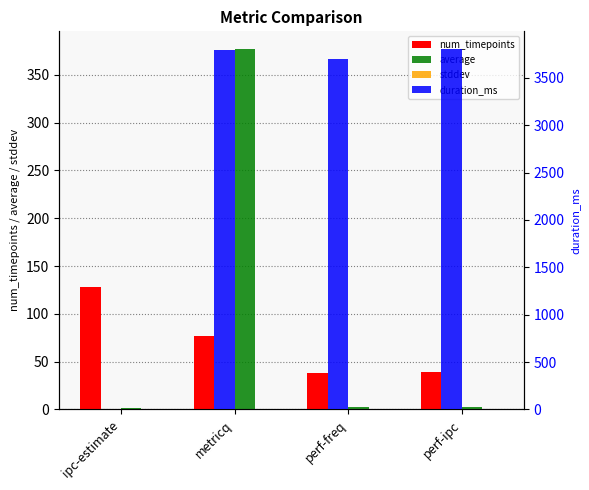

Reading left to right, transcribe all the data shown in this chart.

num_timepoints: ipc-estimate=128.0	metricq=77.0	perf-freq=38.0	perf-ipc=39.0
average: ipc-estimate=1.9	metricq=376.8	perf-freq=2.4	perf-ipc=2.0
stddev: ipc-estimate=0.1	metricq=0.6	perf-freq=0.0	perf-ipc=0.0
duration_ms: ipc-estimate=0.0	metricq=3791.0	perf-freq=3702.0	perf-ipc=3802.0